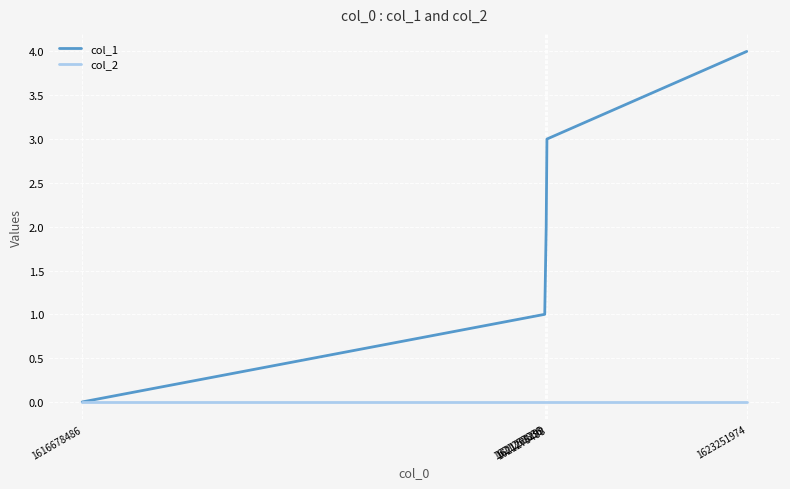

Reading right to left, extract all data points from this chart.

col_1: 1623251974=4	1621275488=3	1621268299=2	1621253836=1	1616678486=0
col_2: 1623251974=0	1621275488=0	1621268299=0	1621253836=0	1616678486=0